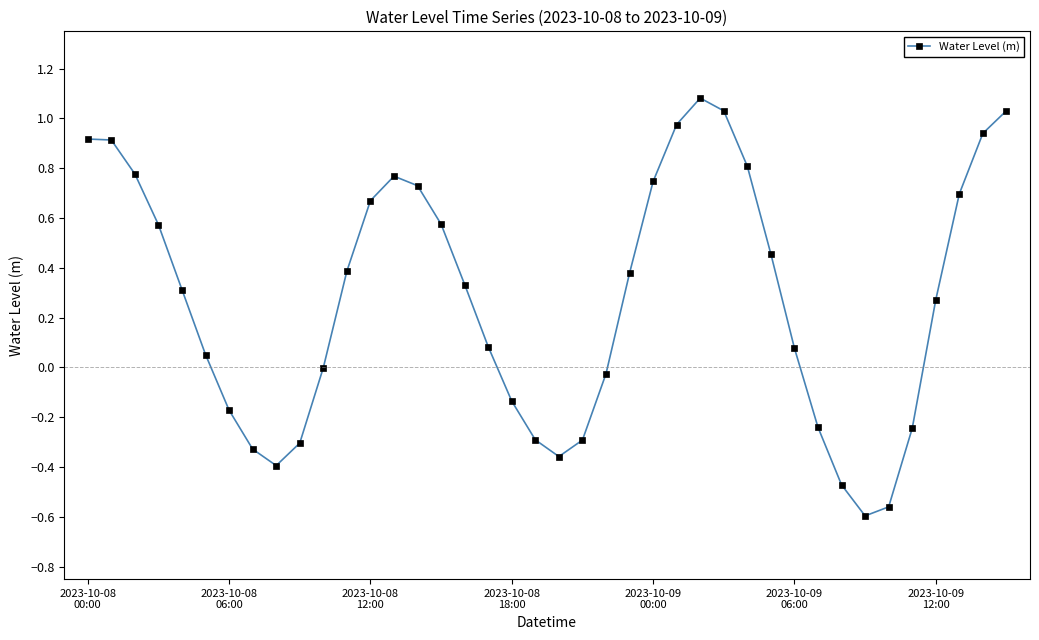

How many data points does each series have?

40